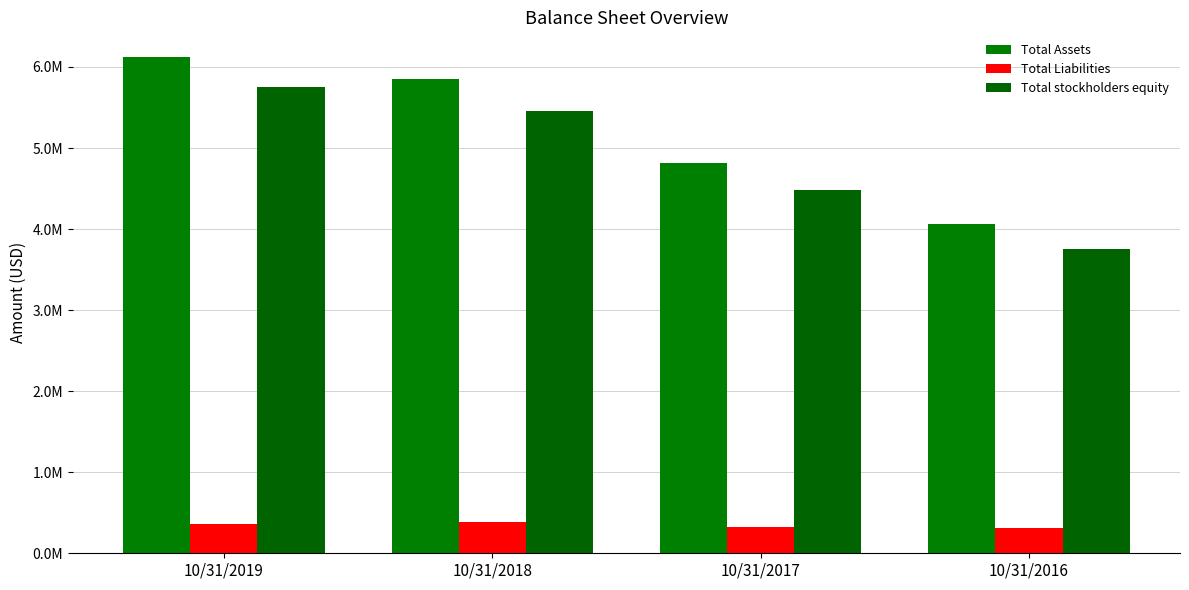

Where is Total Assets nearest to the value 5092381?

10/31/2017